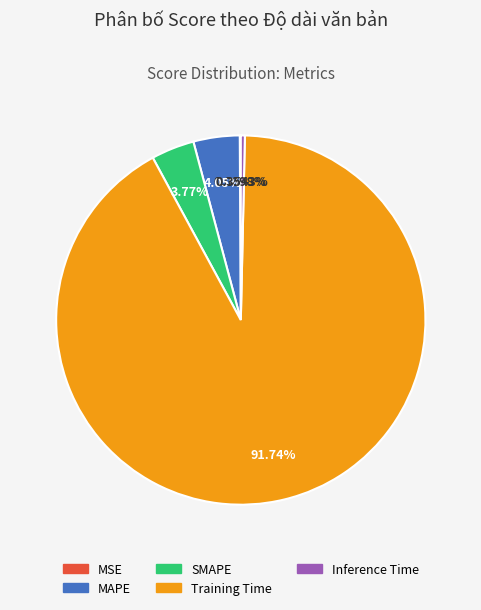

Between MAPE and Inference Time, which is larger?

MAPE